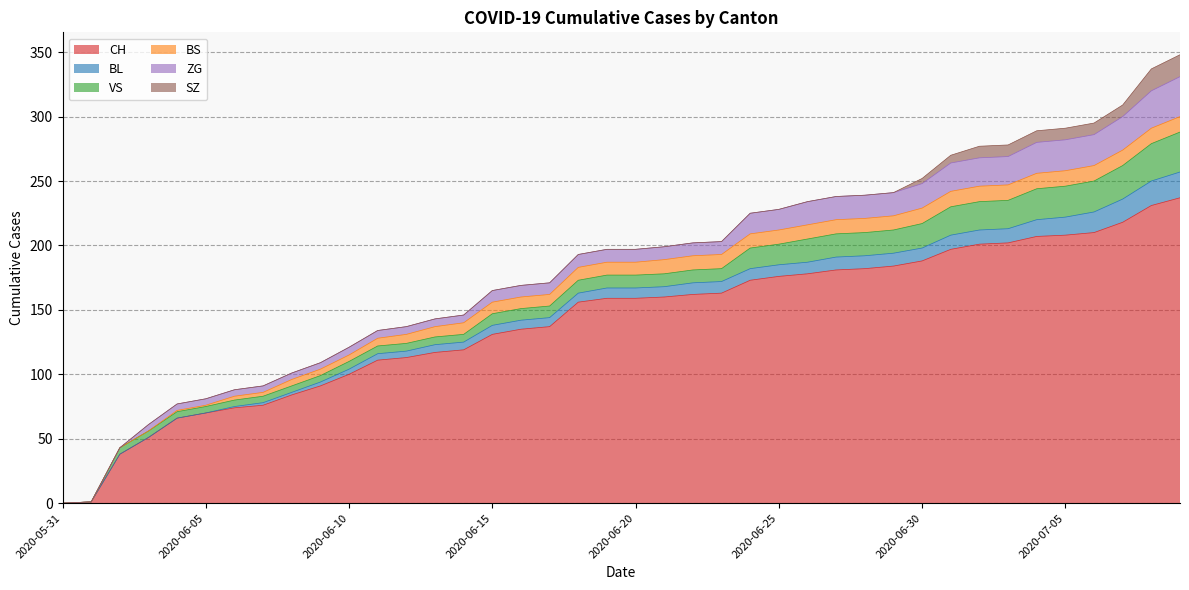

Which has a higher value, 2020-07-06 or 2020-06-18?

2020-07-06